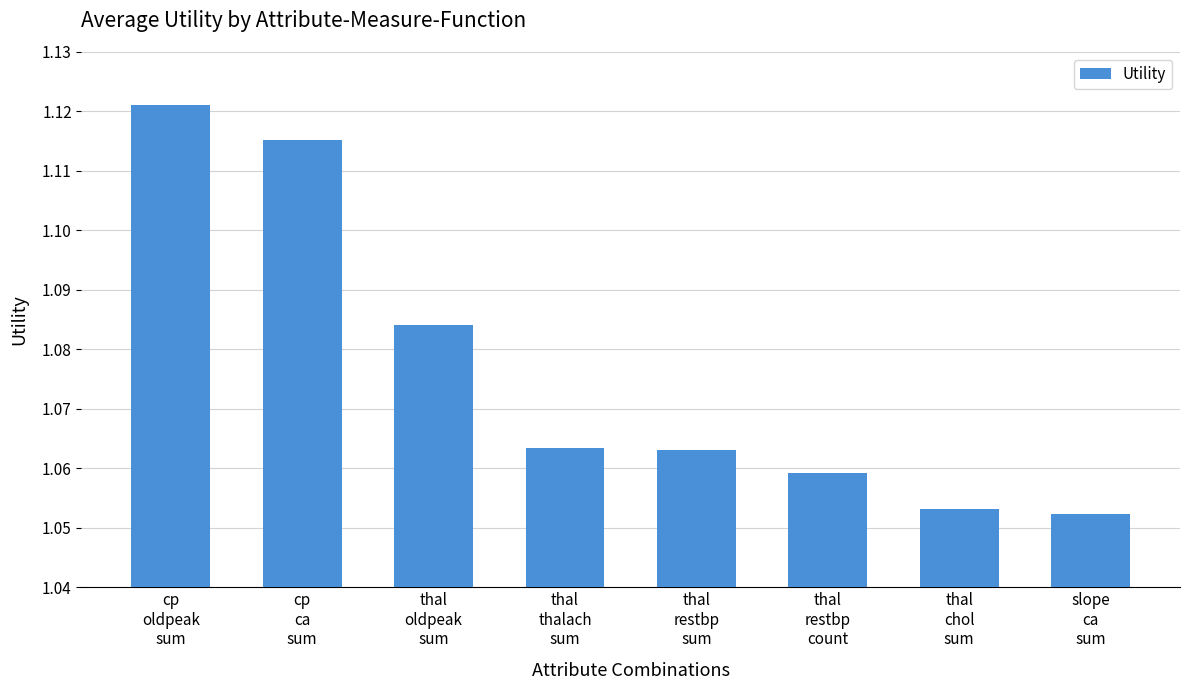

Between thal
oldpeak
sum and thal
thalach
sum, which is larger?

thal
oldpeak
sum